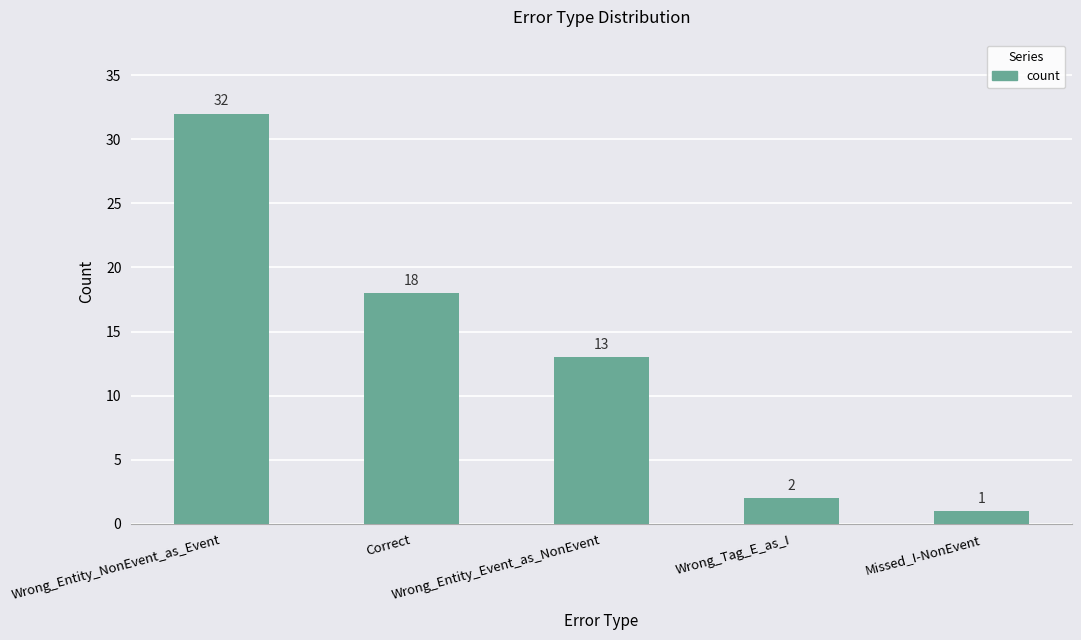

What is the value of the 1st bar from the left?

32